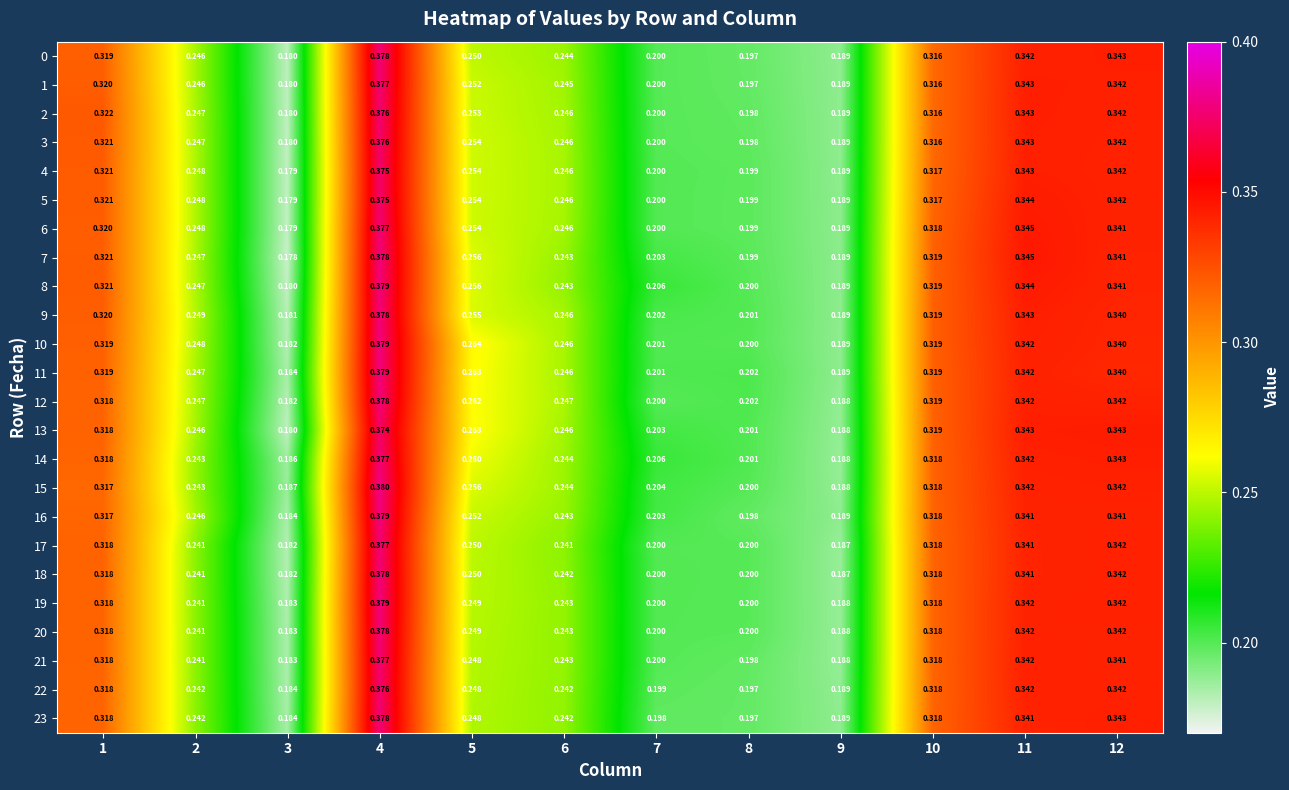

Is the value of 22 at 2 greater than the value of 13 at 3?

Yes